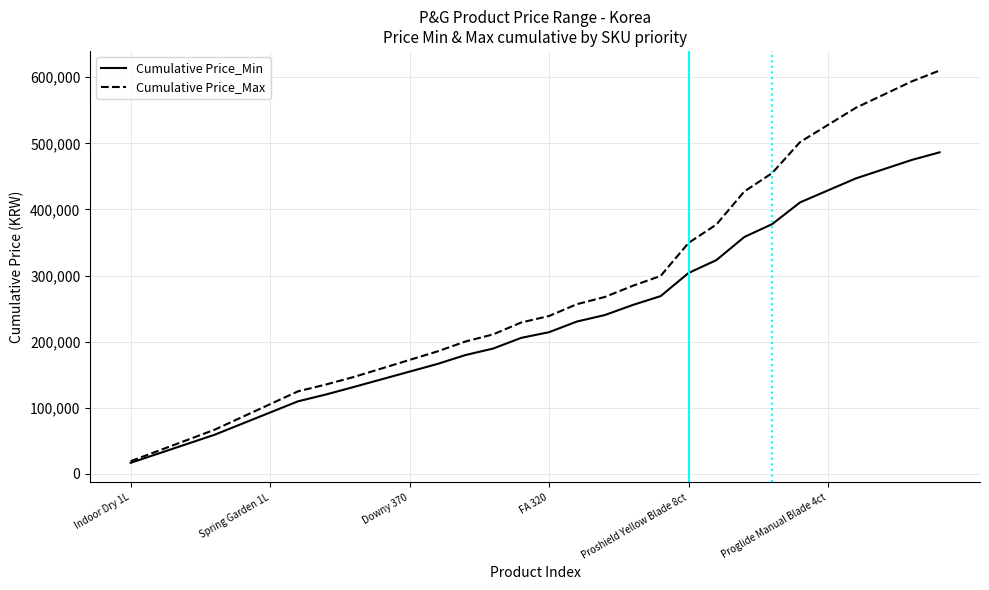

Which series has the largest range (max minus min)?

Cumulative Price_Max